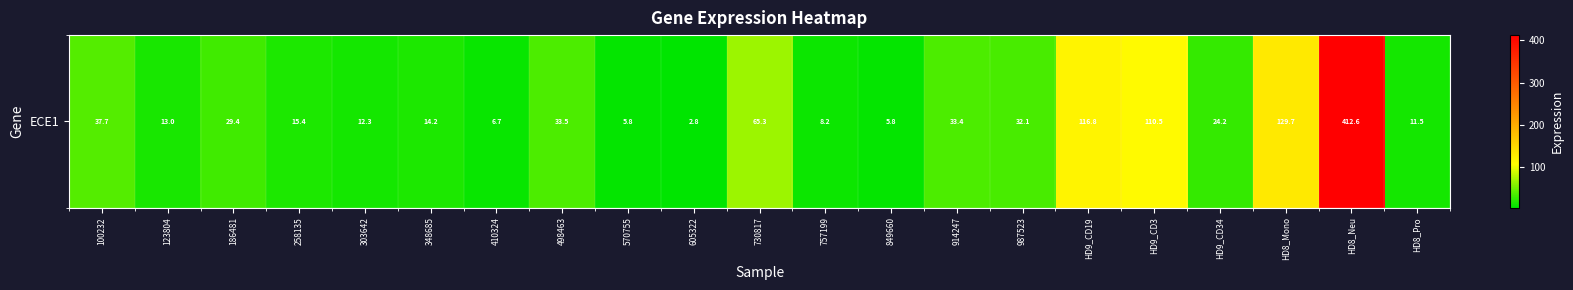

What is the change in value from 258135 to HD9_CD3?

+95.1